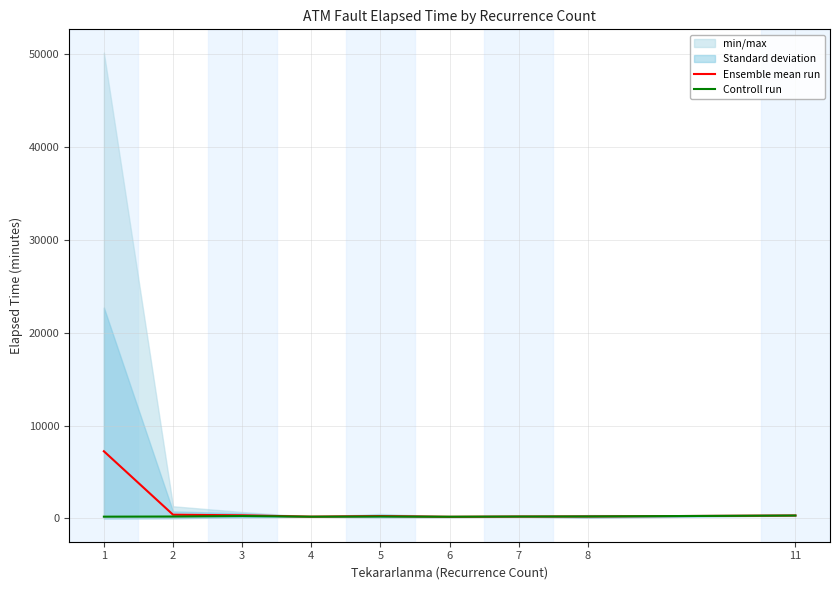

Reading left to right, transcribe all the data shown in this chart.

Ensemble mean run: 1=7237.0	2=401.9	3=336.2	4=190.0	5=257.5	6=171.7	7=205.0	8=212.5	11=315.0
Controll run: 1=190.0	2=205.0	3=260.0	4=190.0	5=207.5	6=185.0	7=205.0	8=212.5	11=315.0